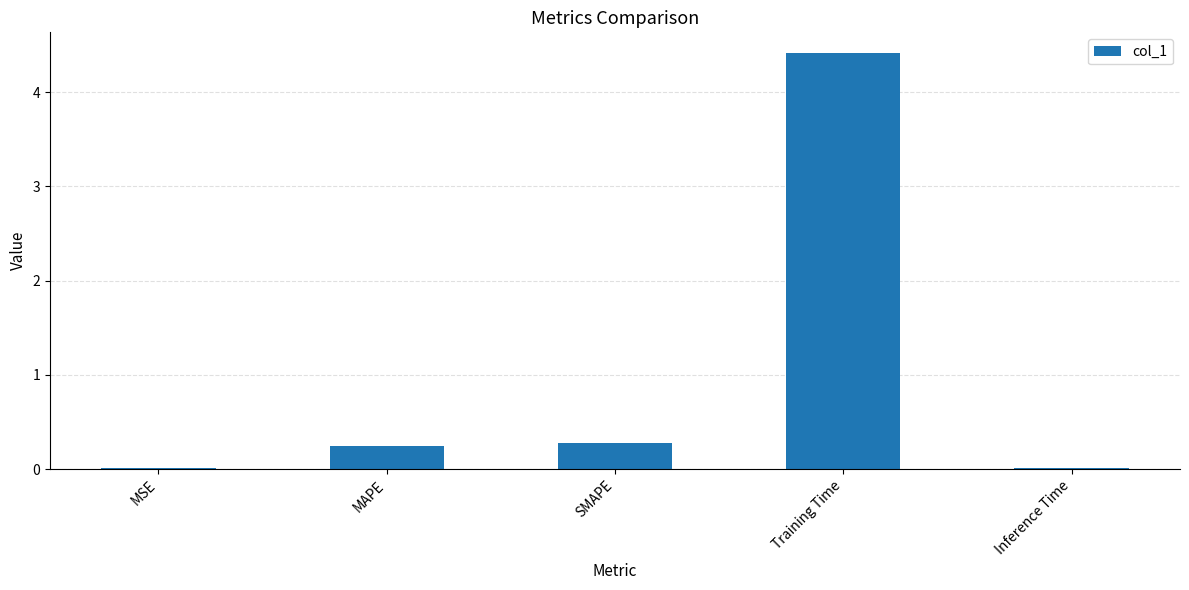

Between MAPE and MSE, which is larger?

MAPE